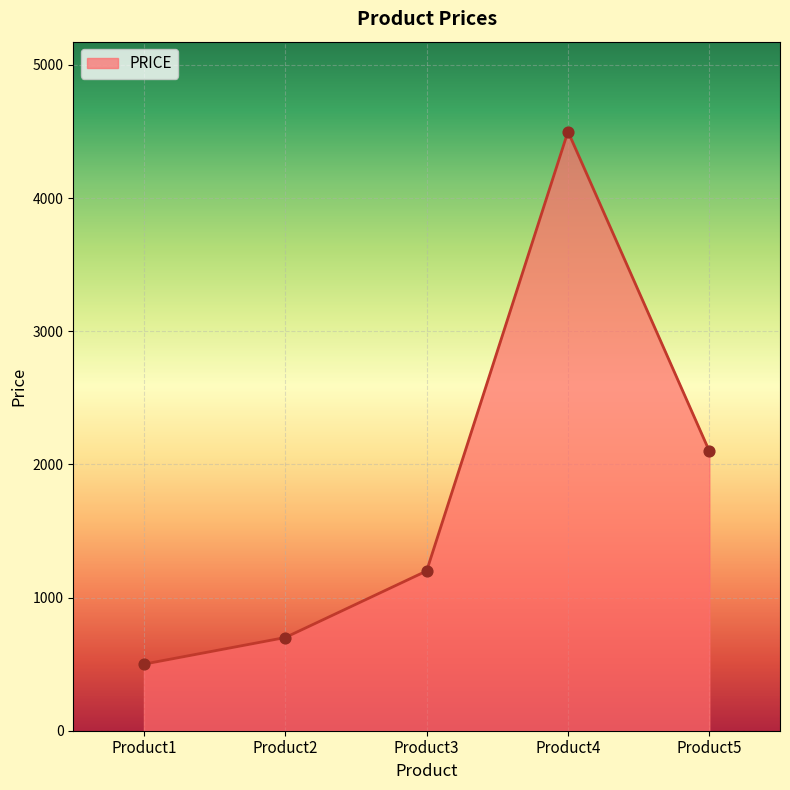

Between Product4 and Product3, which is larger?

Product4